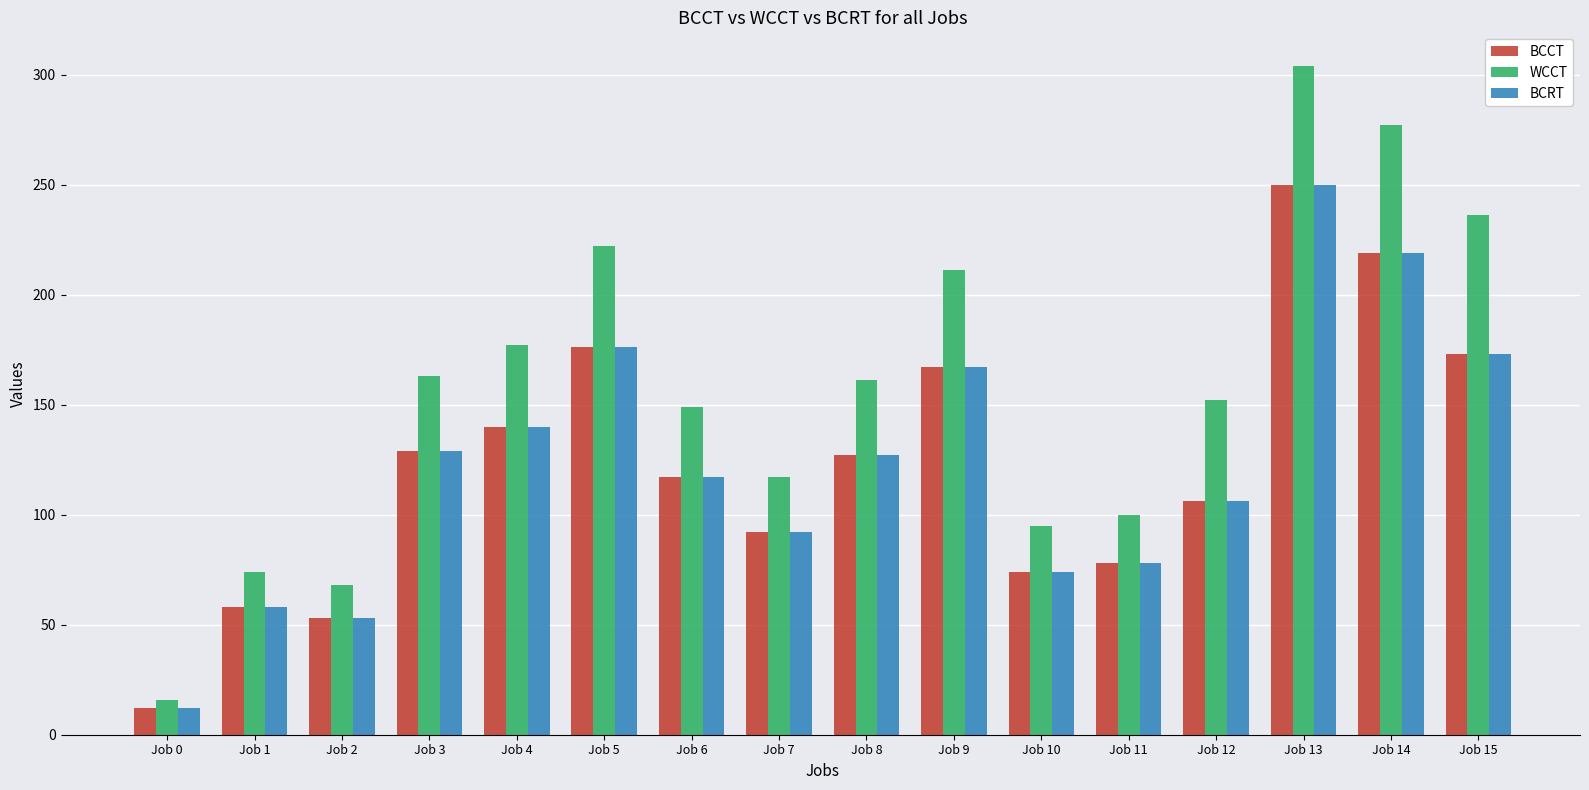

Reading left to right, transcribe all the data shown in this chart.

BCCT: 12	58	53	129	140	176	117	92	127	167	74	78	106	250	219	173
WCCT: 16	74	68	163	177	222	149	117	161	211	95	100	152	304	277	236
BCRT: 12	58	53	129	140	176	117	92	127	167	74	78	106	250	219	173